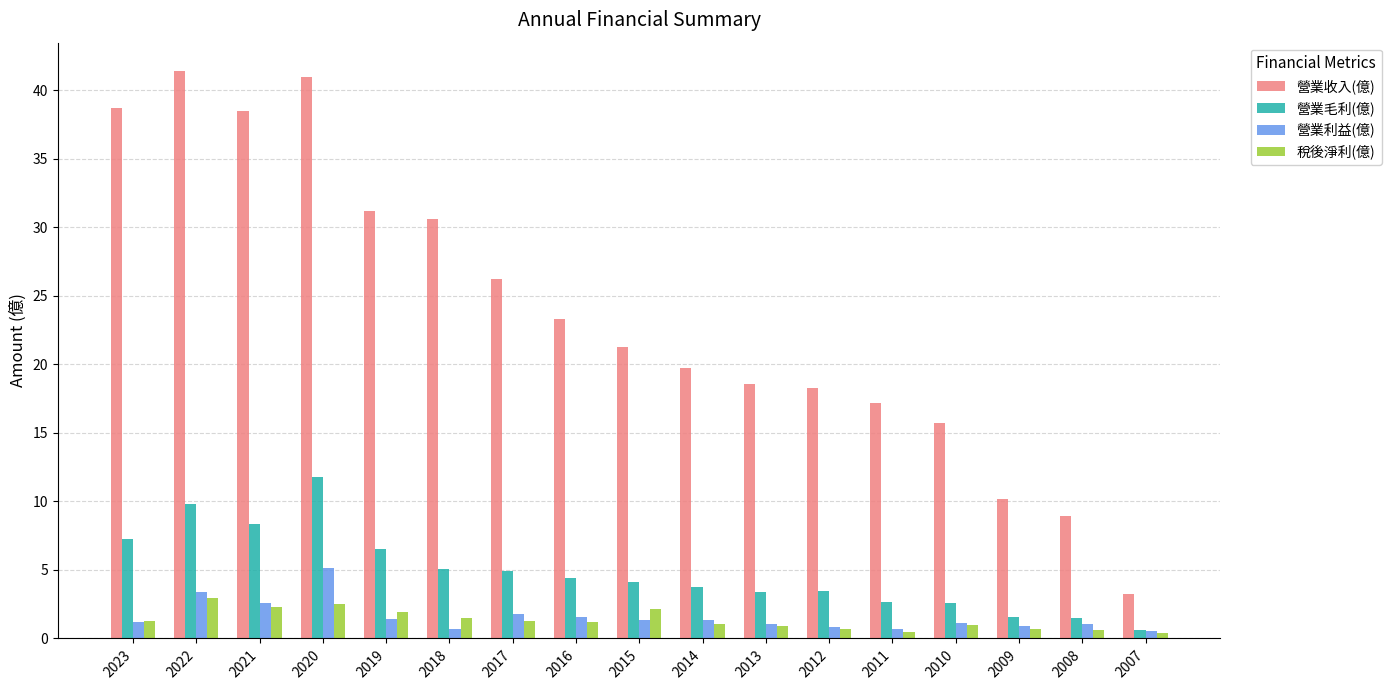

What is the maximum value for 營業毛利(億)?

11.8